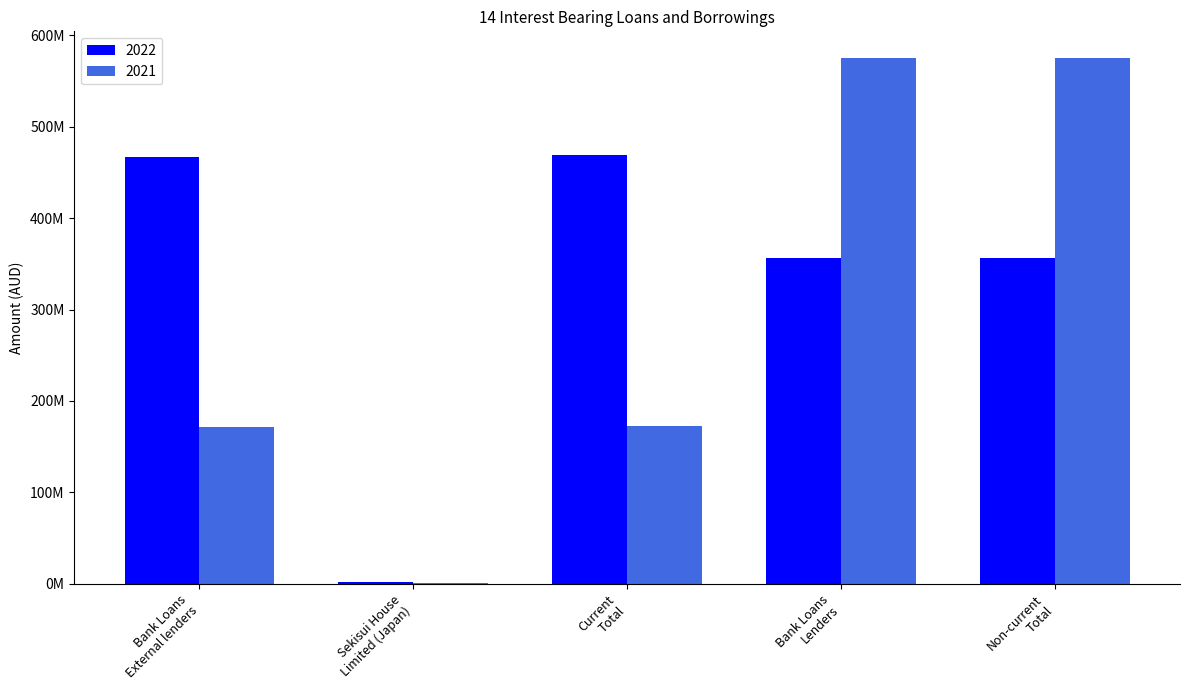

What is the difference between the 2021 values at Sekisui House
Limited (Japan) and Non-current
Total?

574968134